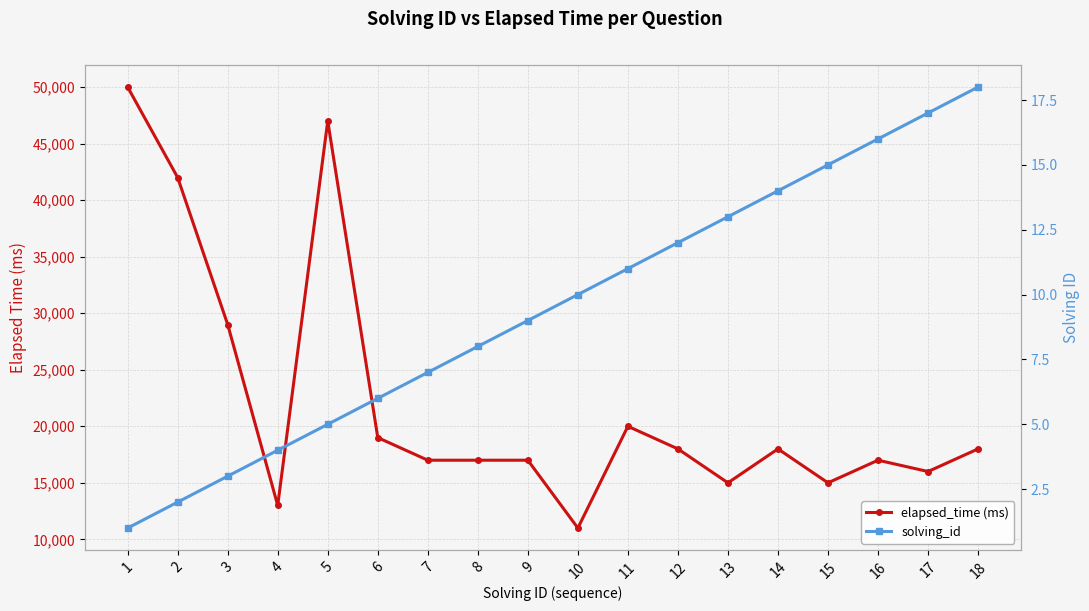

How many interior local peaks does the elapsed_time (ms) series have?

4